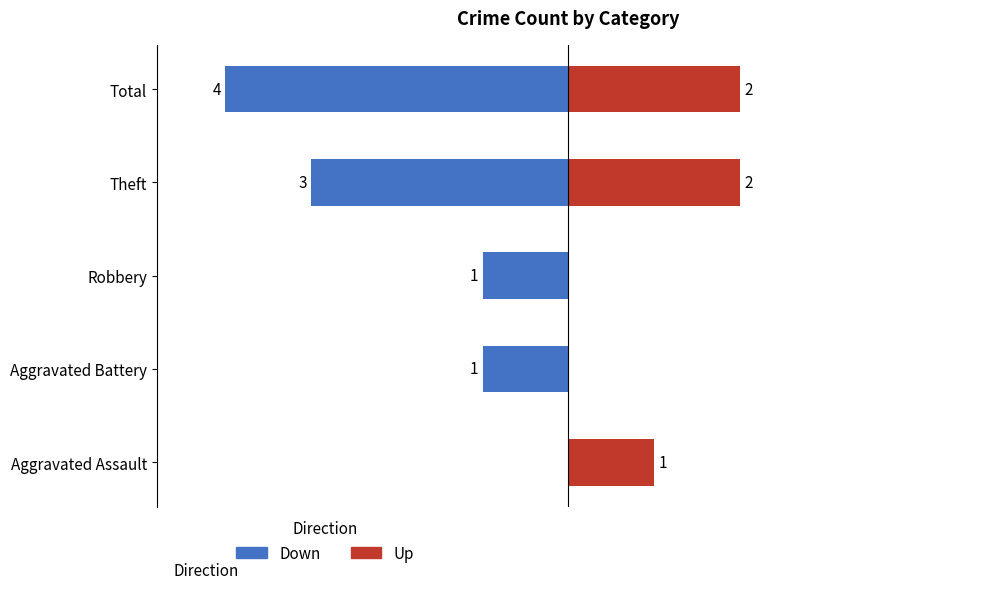

What is the difference between the second highest and second lowest values in the Up series?

2